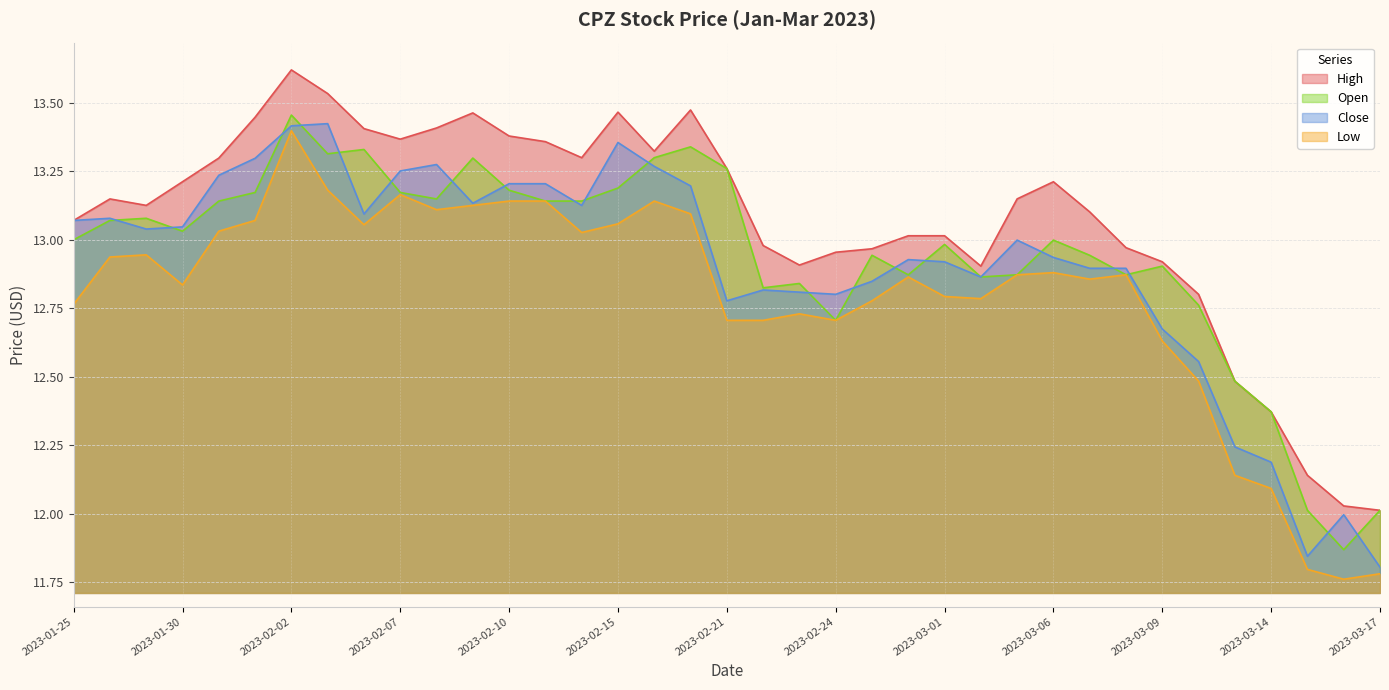

Does the chart have visible grid lines?

Yes